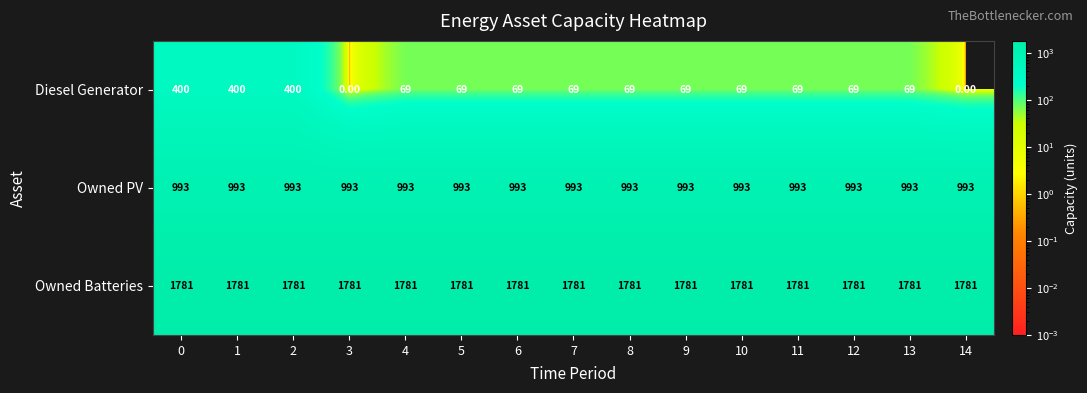

Is the value of Owned Batteries at 11 greater than the value of Owned PV at 0?

Yes